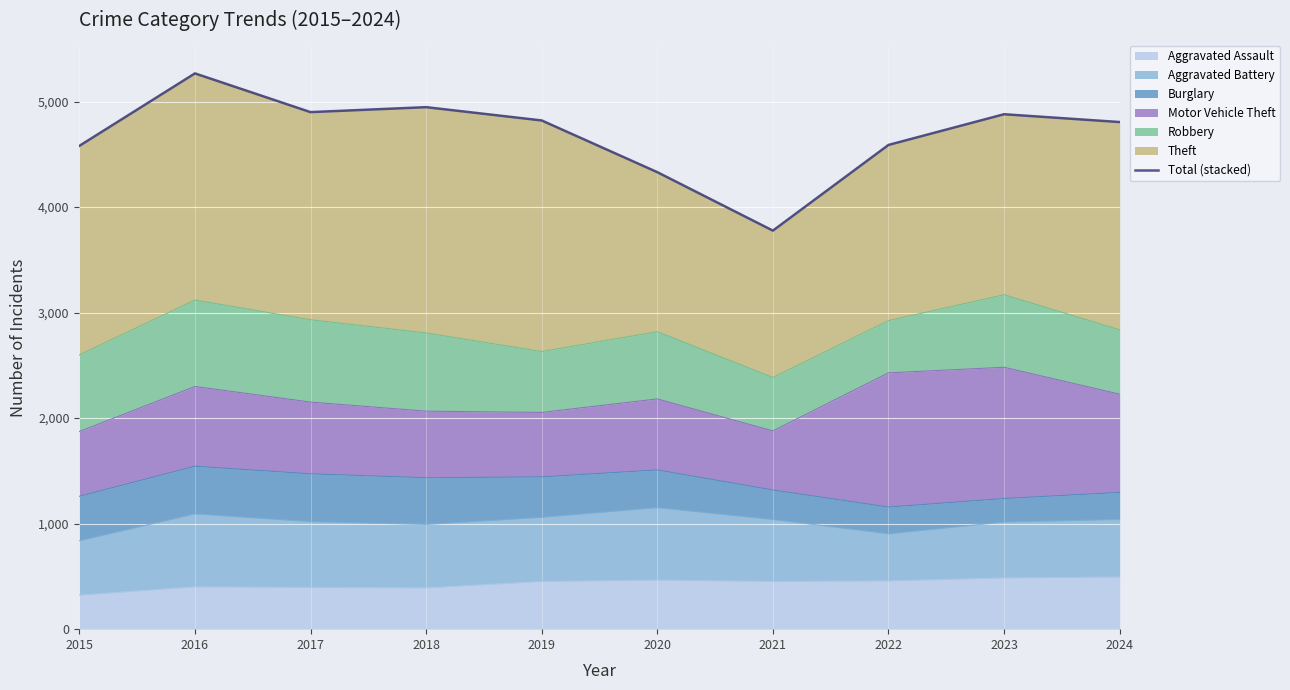

How many interior local peaks (higher than both neighbors) does the data have?

3